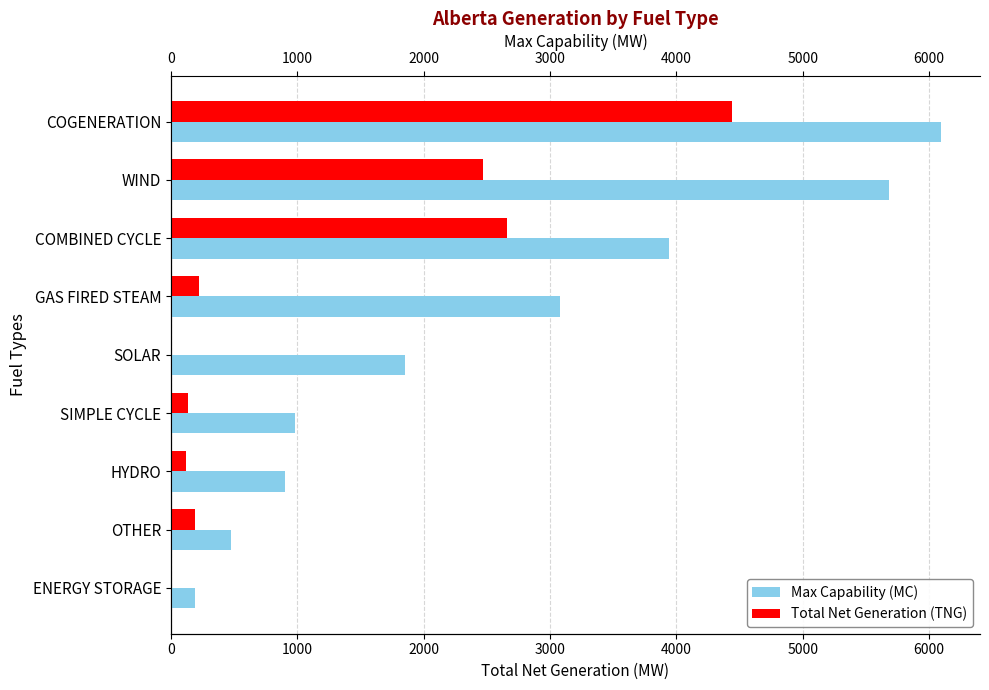

Reading left to right, what are all the values shown in this chart?

Max Capability (MC): 6097	5684	3942	3078	1850	984	899	479	190
Total Net Generation (TNG): 4437	2467	2657	225	0	134	123	193	0